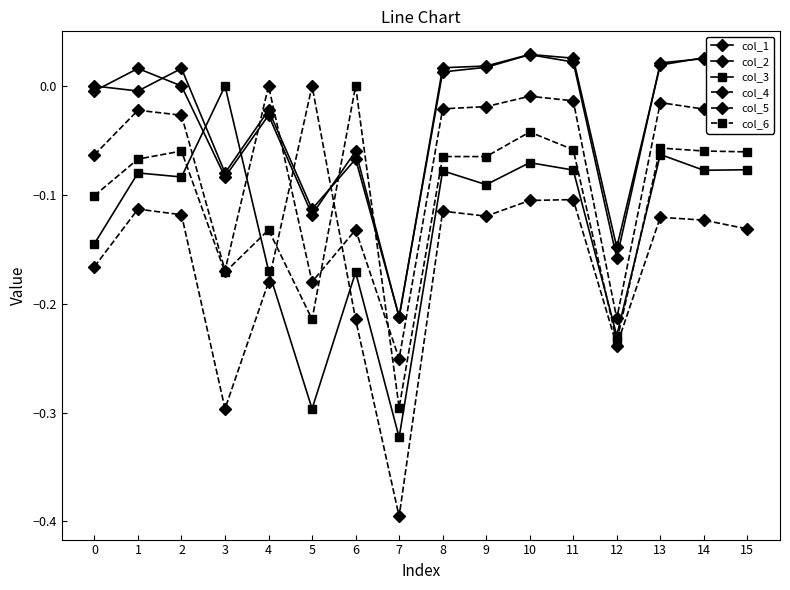

What is the difference between the second highest and minimum values in the col_5 series?

0.3